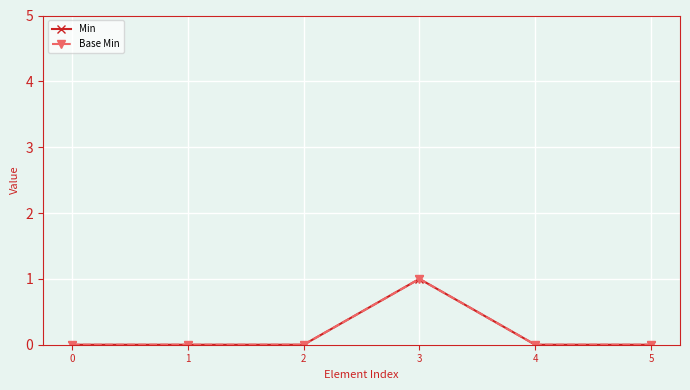

Is this an area chart (filled region under the line)?

No